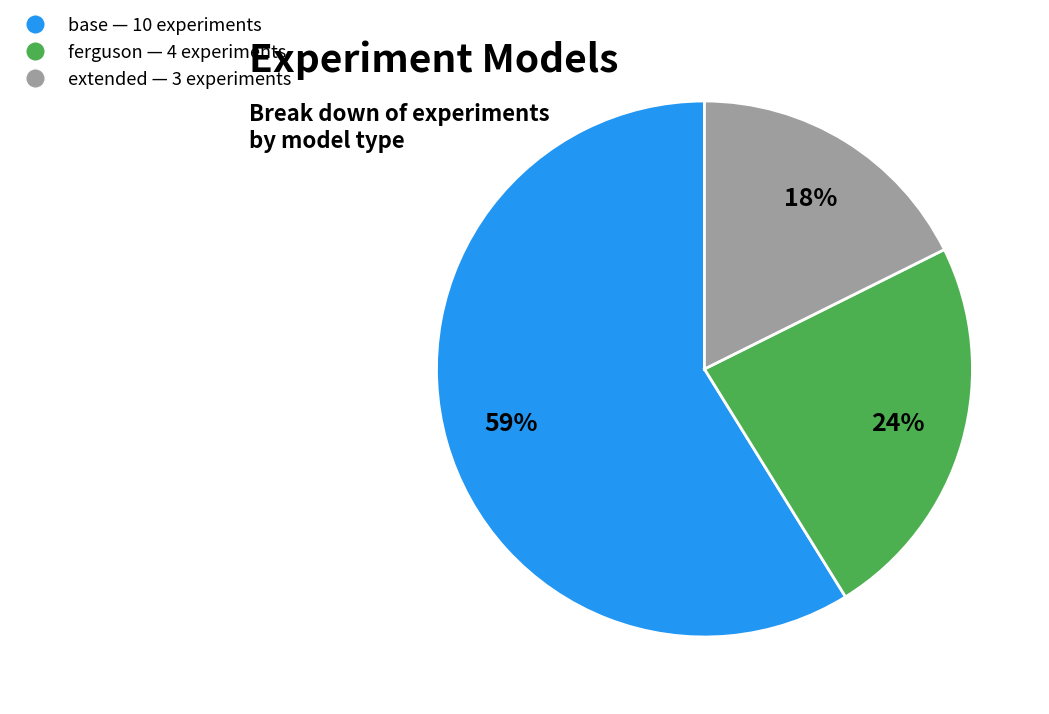

Is base the majority of the pie?

Yes